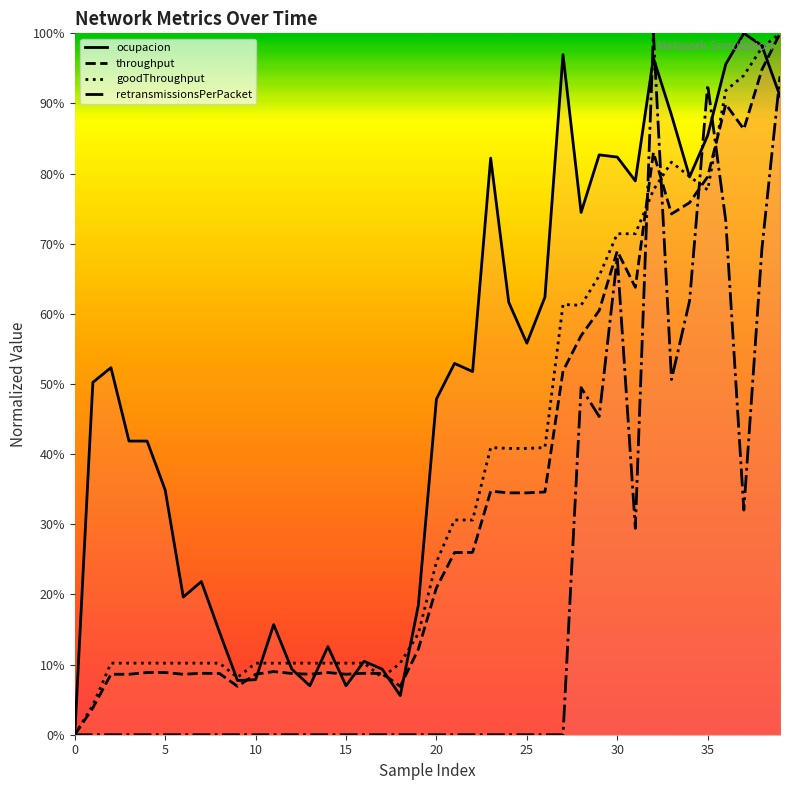

The ocupacion series shows 0.1 at 14. True or false?

False